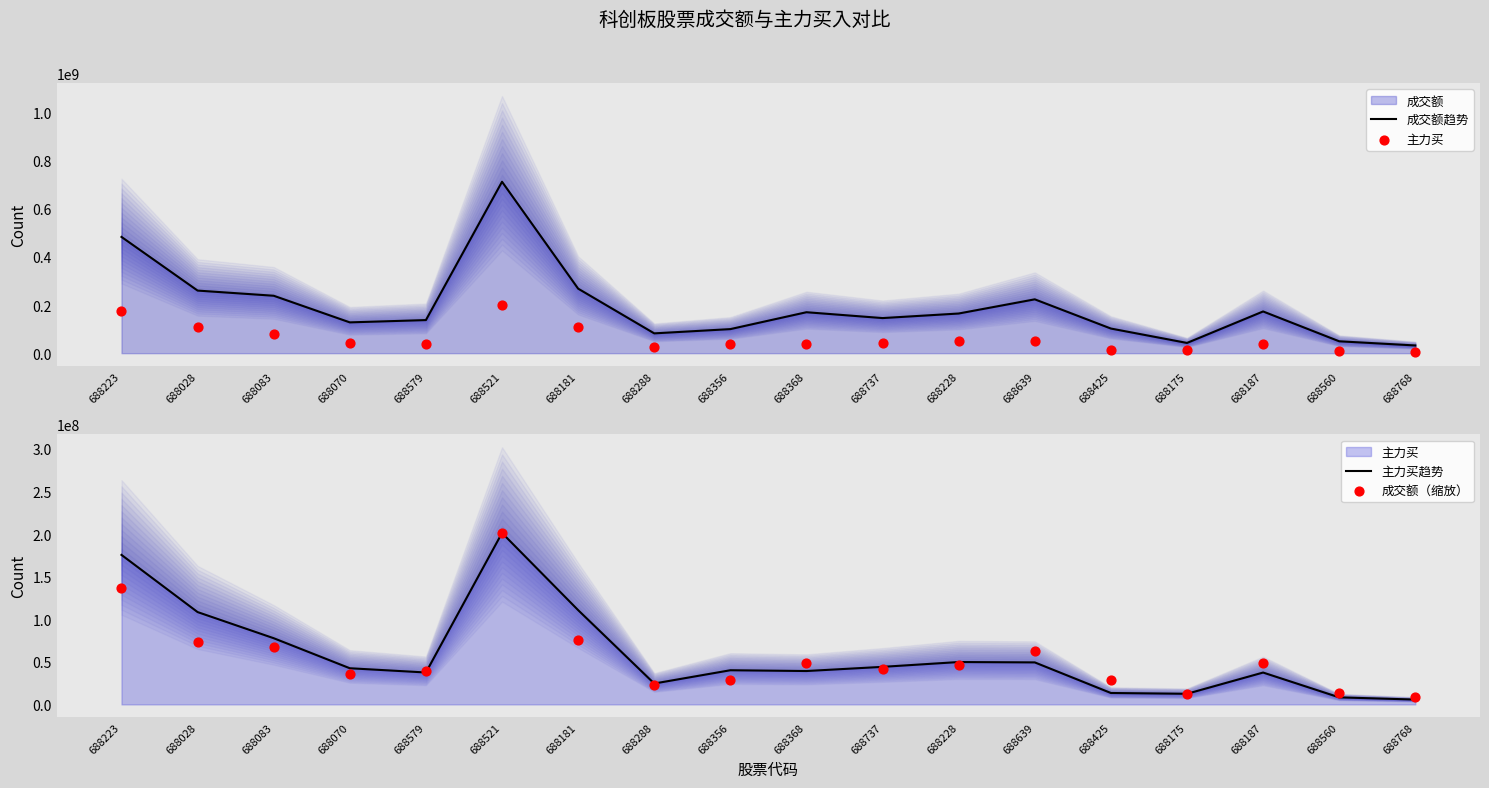

Which series has the largest Y range (max minus min)?

成交额趋势